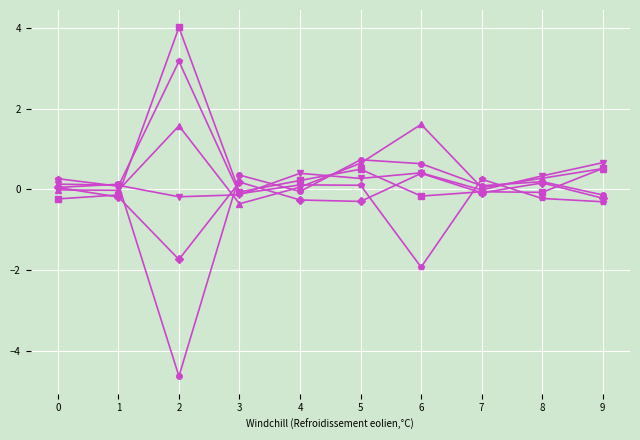

Count the number of data series in this chart.

6